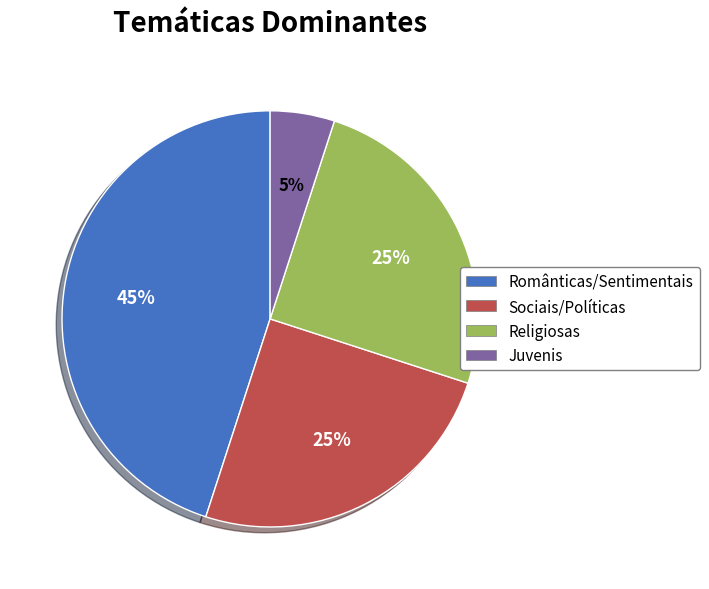

Is there any slice that represents more than half of the pie?

No